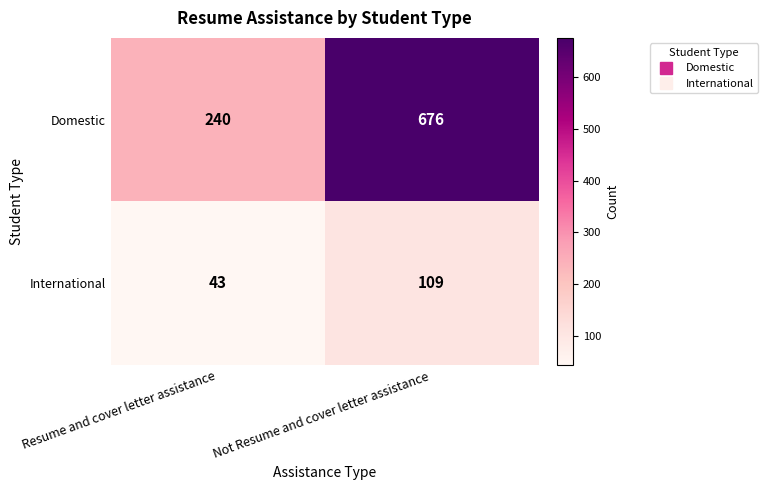

What is the approximate value of International at Resume and cover letter assistance, to the nearest 10?

40